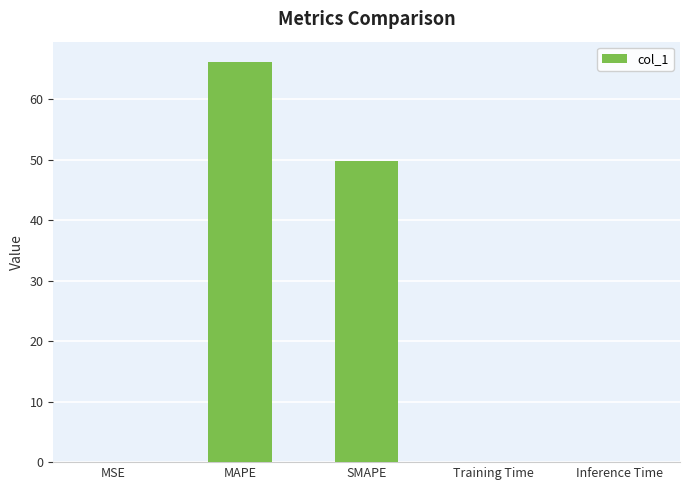

What is the maximum value shown in the chart?

66.2